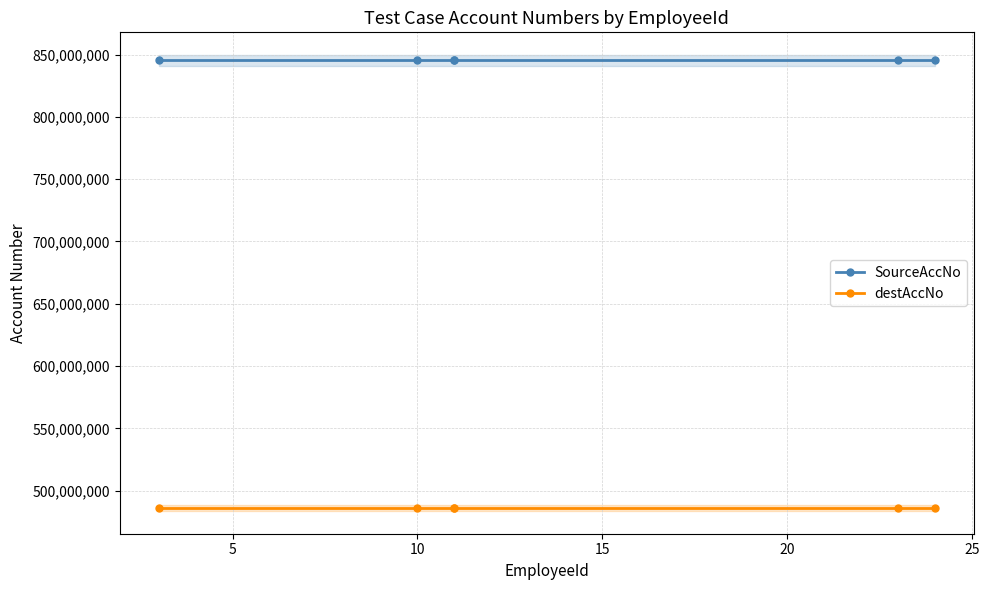

True or false: destAccNo has more than 0 interior local peaks.

False